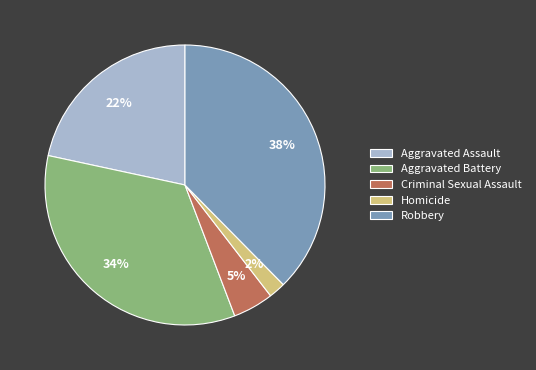

True or false: Aggravated Battery accounts for 47% of the total.

False